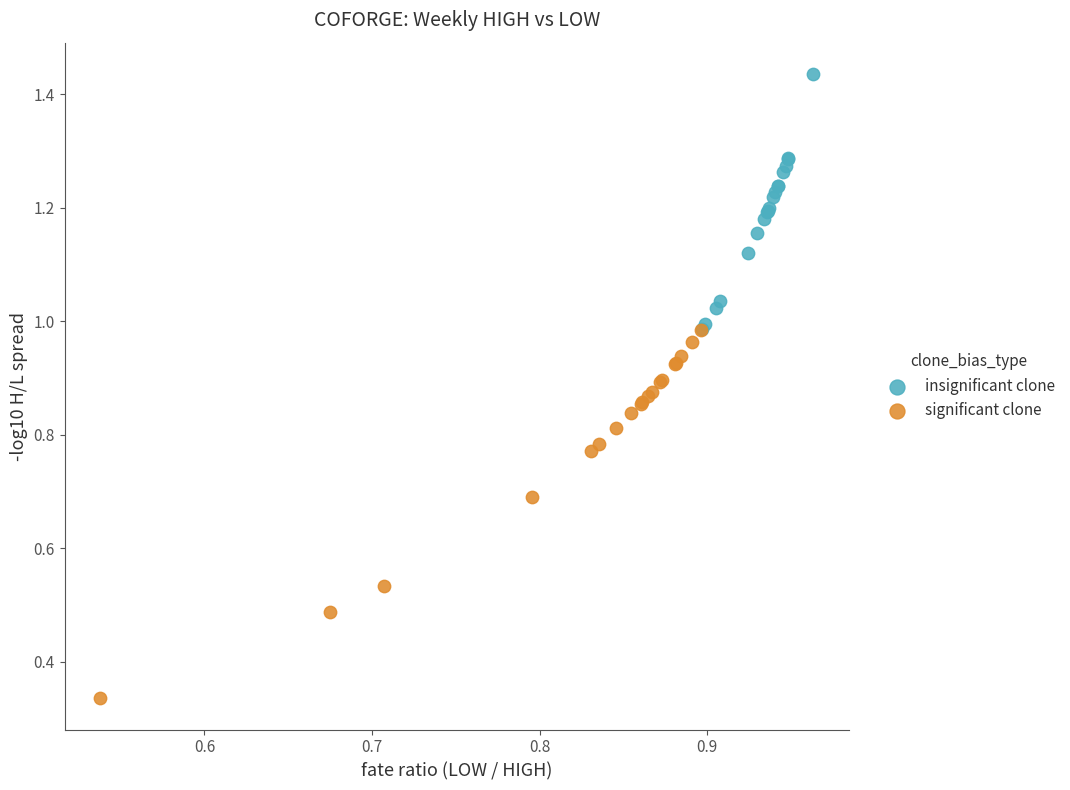

Which series has the widest spread of Y values?

significant clone